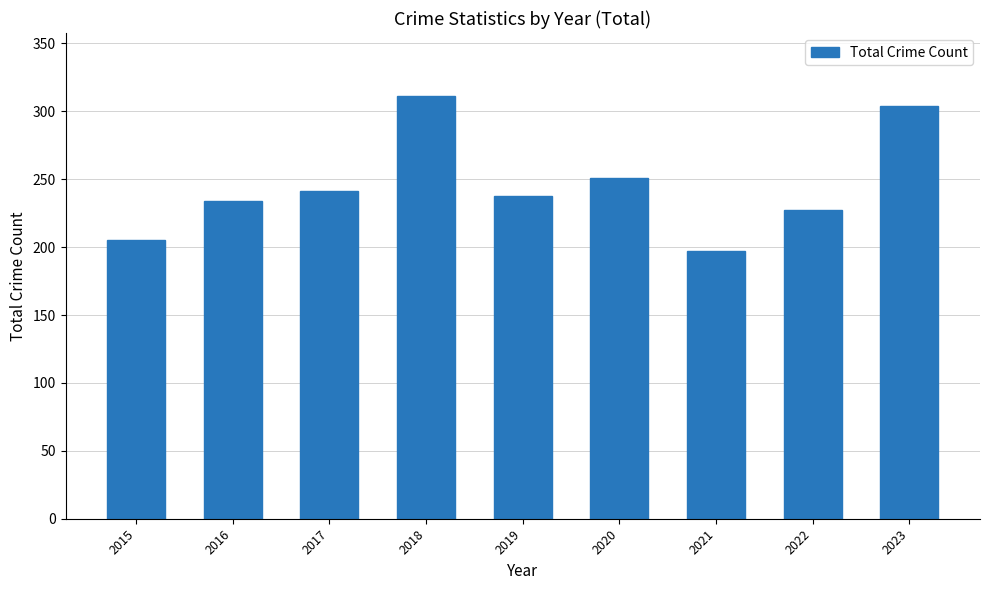

Rank the categories by value from lowest to highest.

2021, 2015, 2022, 2016, 2019, 2017, 2020, 2023, 2018